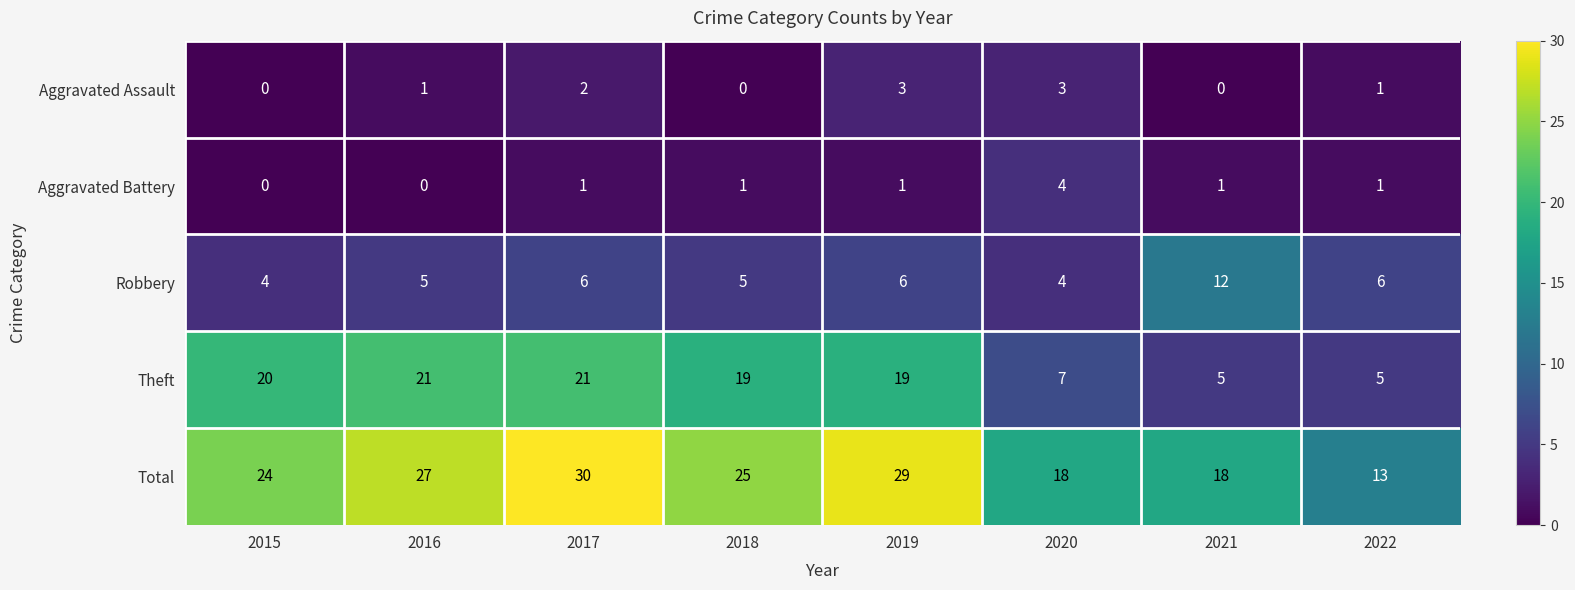

What is the sum of the Robbery values at 2021 and 2019?

18